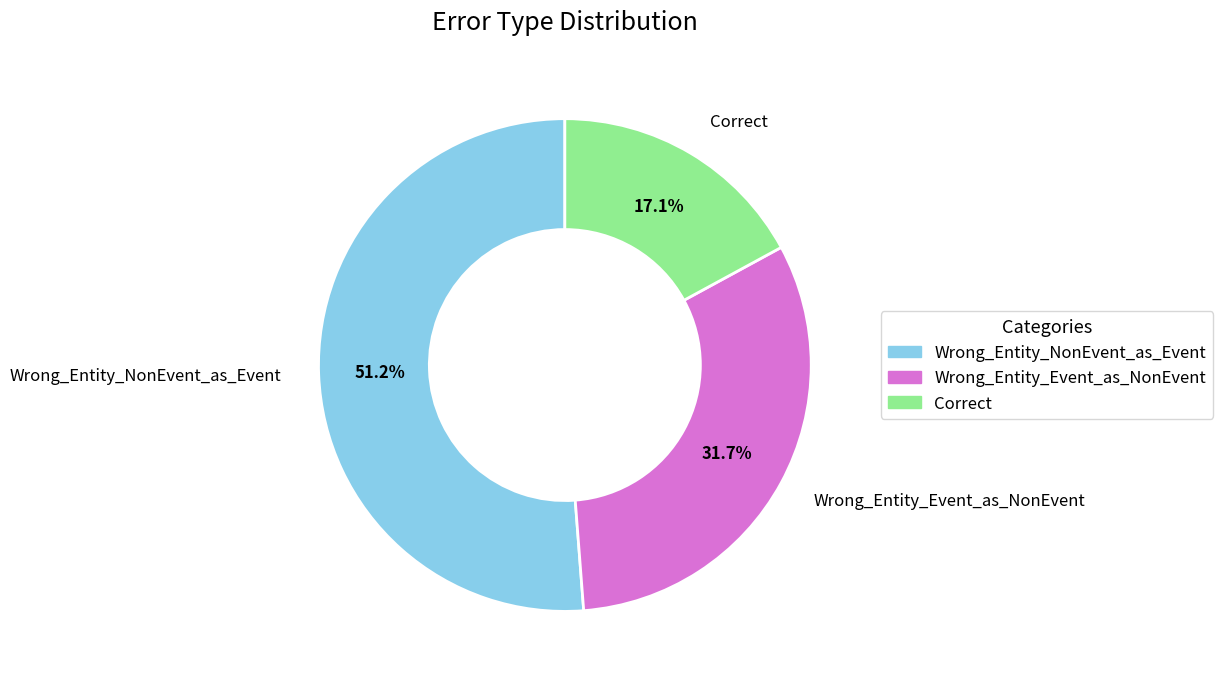

Combined, what portion of the pie is Wrong_Entity_Event_as_NonEvent and Wrong_Entity_NonEvent_as_Event?

82.9%